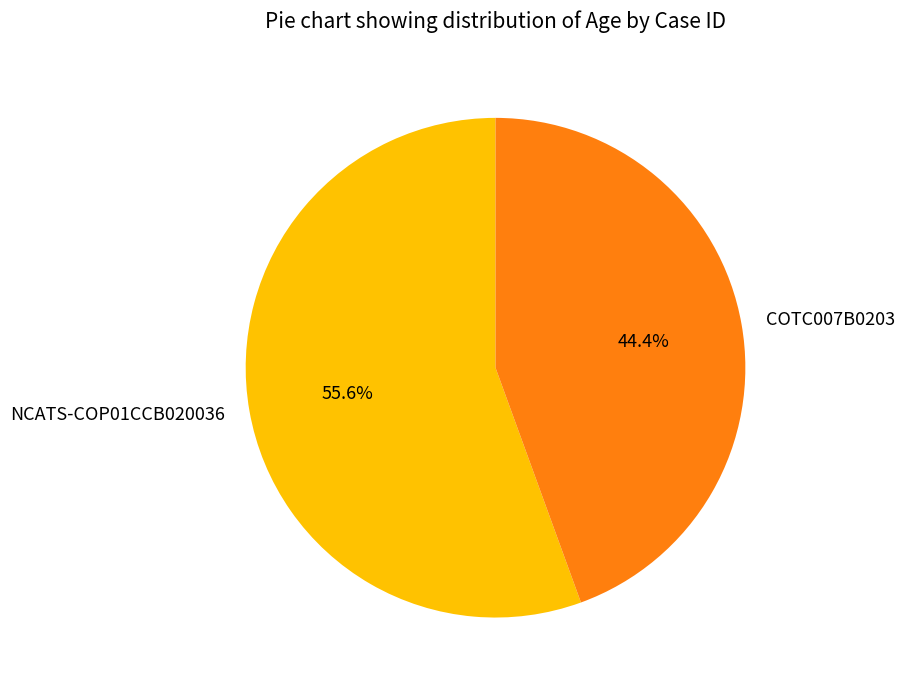

To the nearest percent, what is the combined percentage of COTC007B0203 and NCATS-COP01CCB020036?

100%